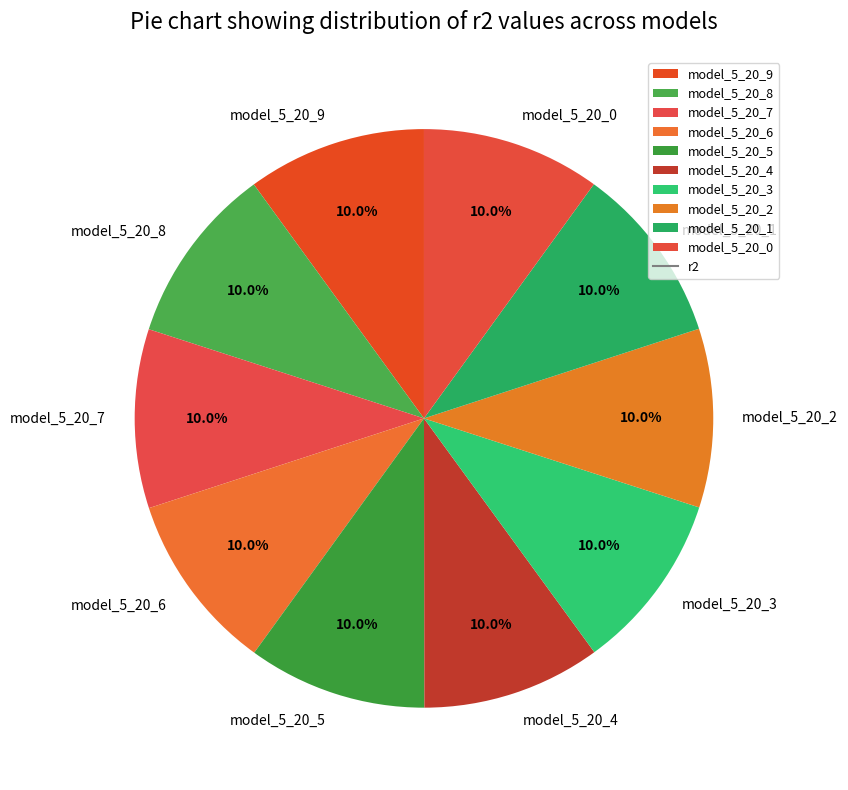

To the nearest percent, what percentage of the pie is model_5_20_1?

10%